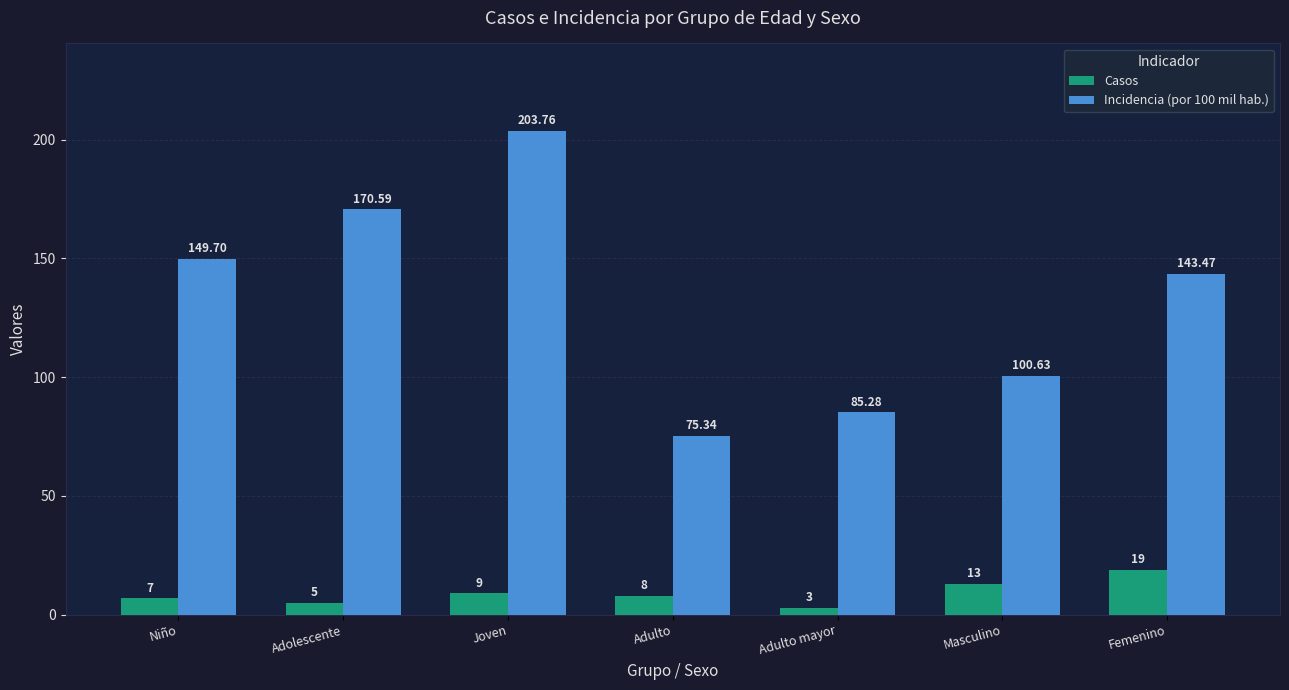

What is the sum of all Incidencia (por 100 mil hab.) values?

928.8